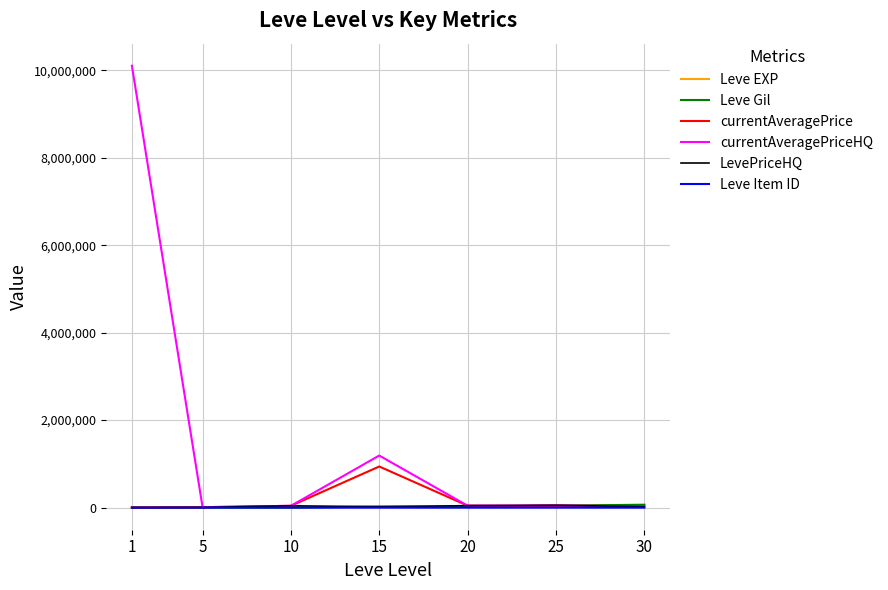

What is the sum of all Leve EXP values?

174460